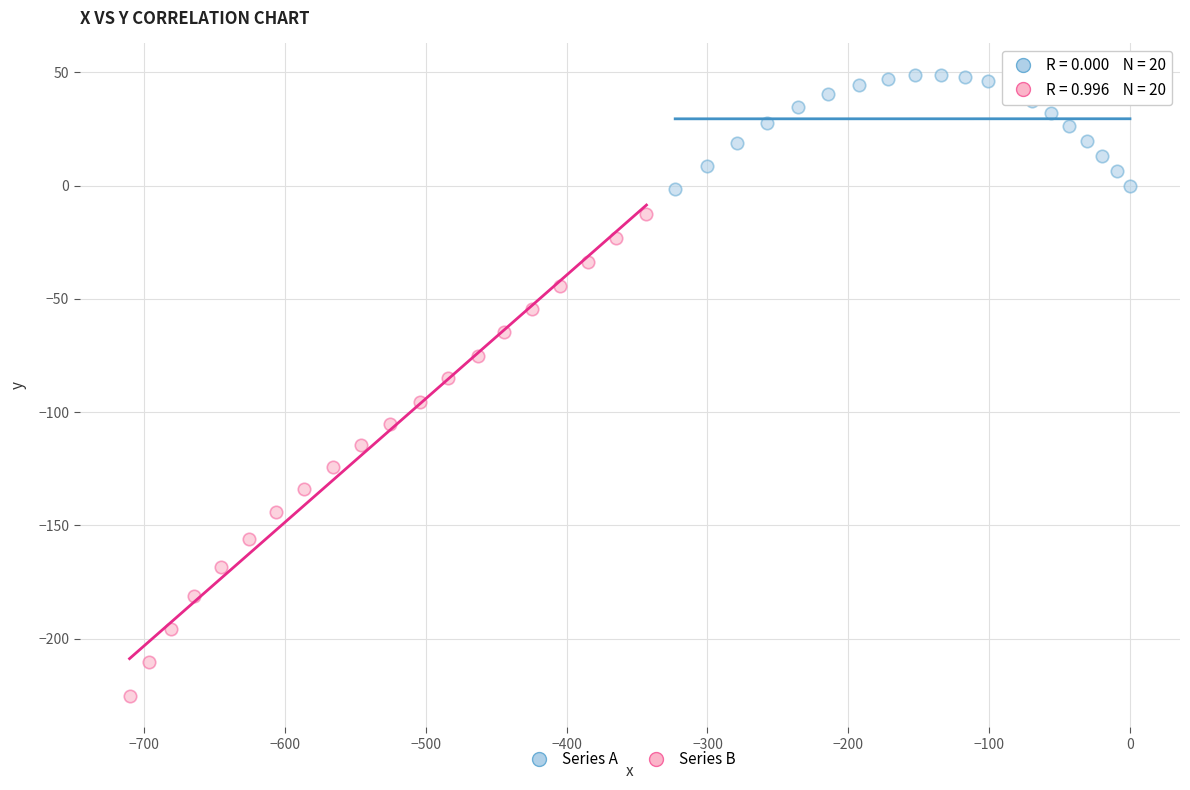

What are all the series names shown in the legend?

Series A, Series B